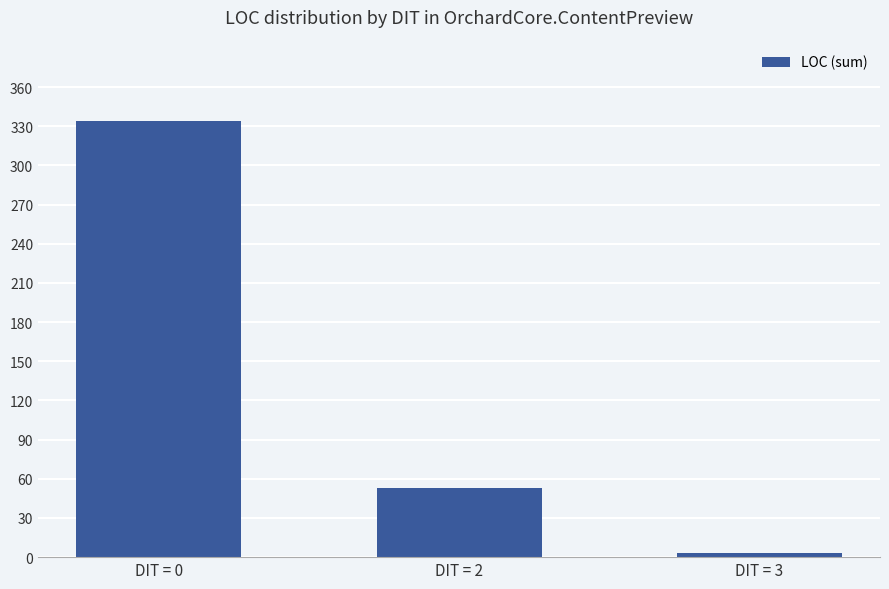

Between DIT = 0 and DIT = 2, which is larger?

DIT = 0